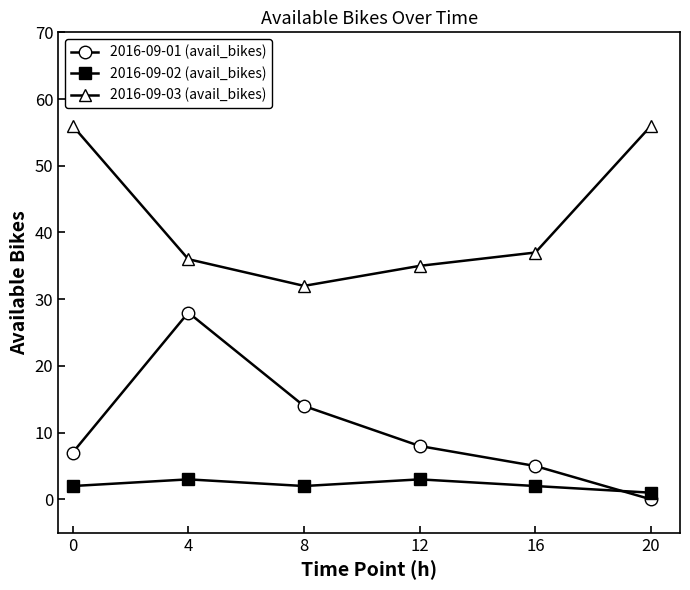

How many lines are shown in the chart?

3